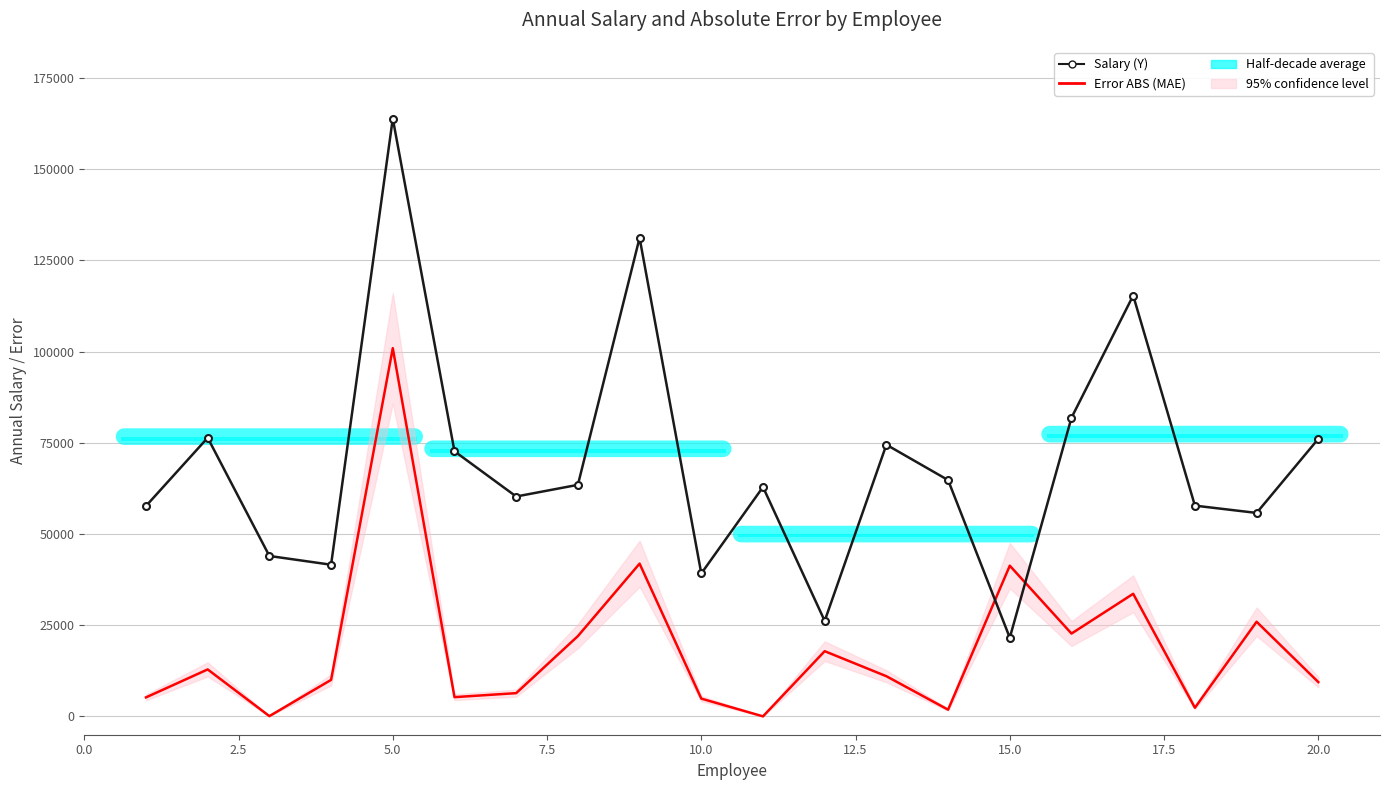

Reading right to left, what are all the values shown in this chart?

Salary (Y): 76100.0	55800.0	57800.0	115400.0	81900.0	21600.0	64800.0	74500.0	26200.0	62900.0	39200.0	131200.0	63500.0	60300.0	72700.0	163900.0	41600.0	44000.0	76400.0	57700.0
Error ABS (MAE): 9433.6	25966.9	2400.0	33633.1	22733.3	41333.4	1866.6	11033.6	17899.9	33.4	4899.9	41899.7	22033.6	6400.1	5300.2	100966.6	10033.3	99.9	12900.3	5233.4